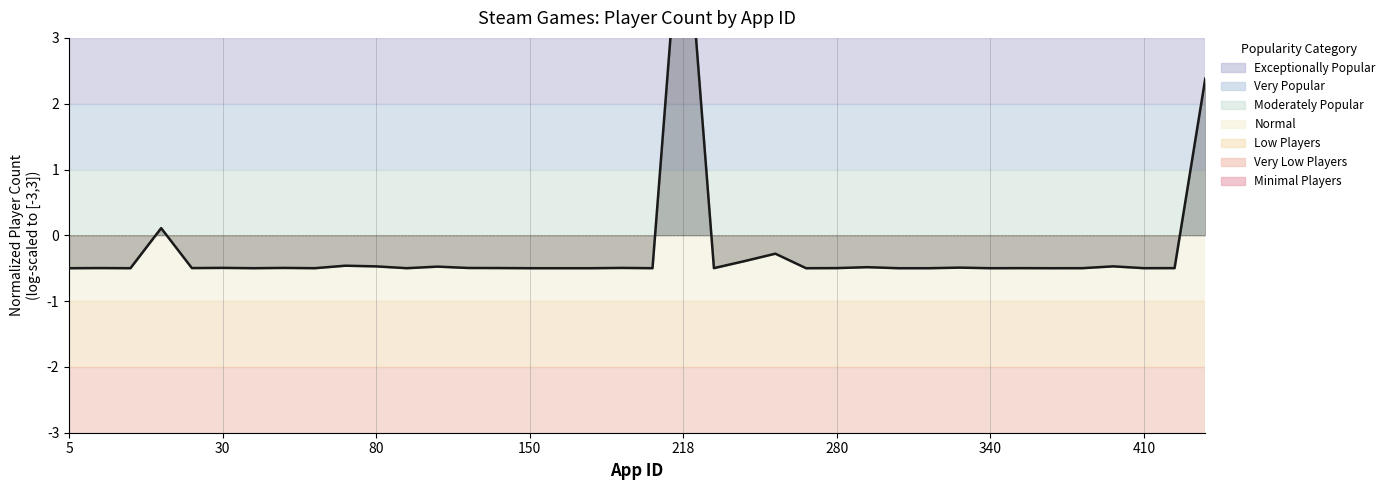

What is the value of the 17th point from the left?

-0.5